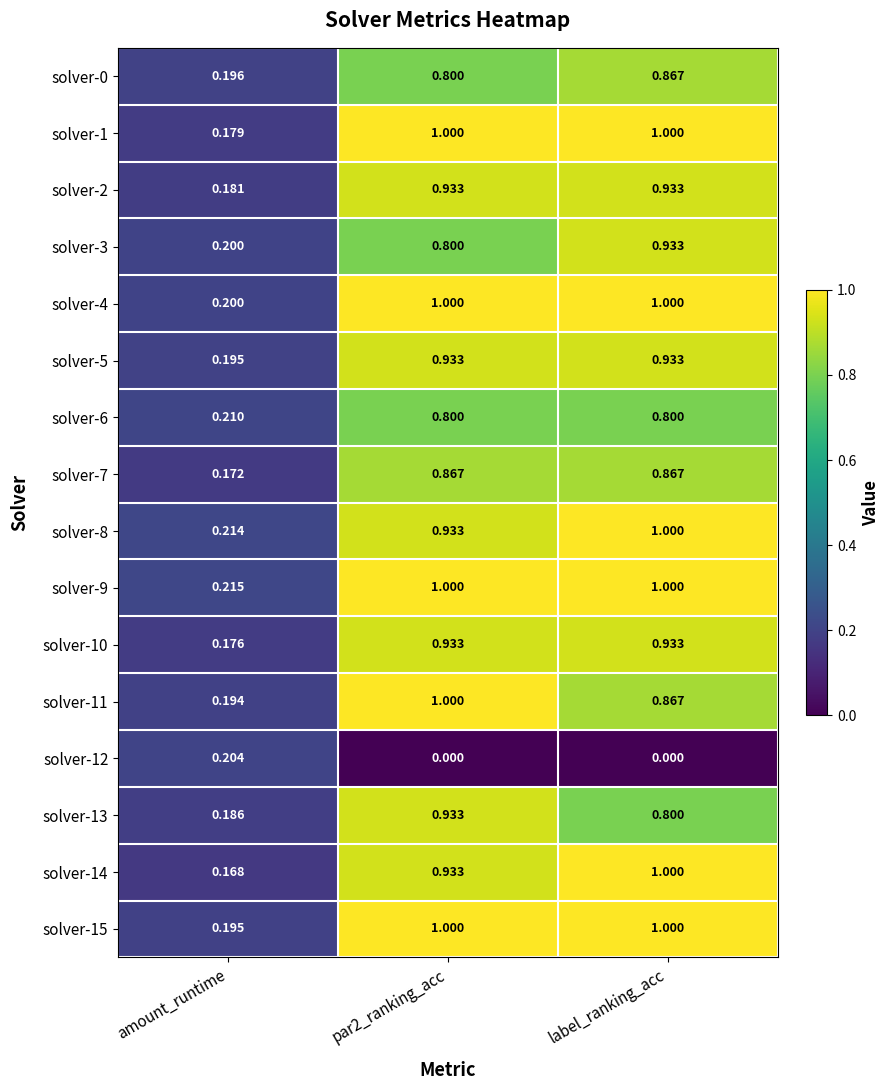

Where is solver-10 nearest to the value 0?

amount_runtime